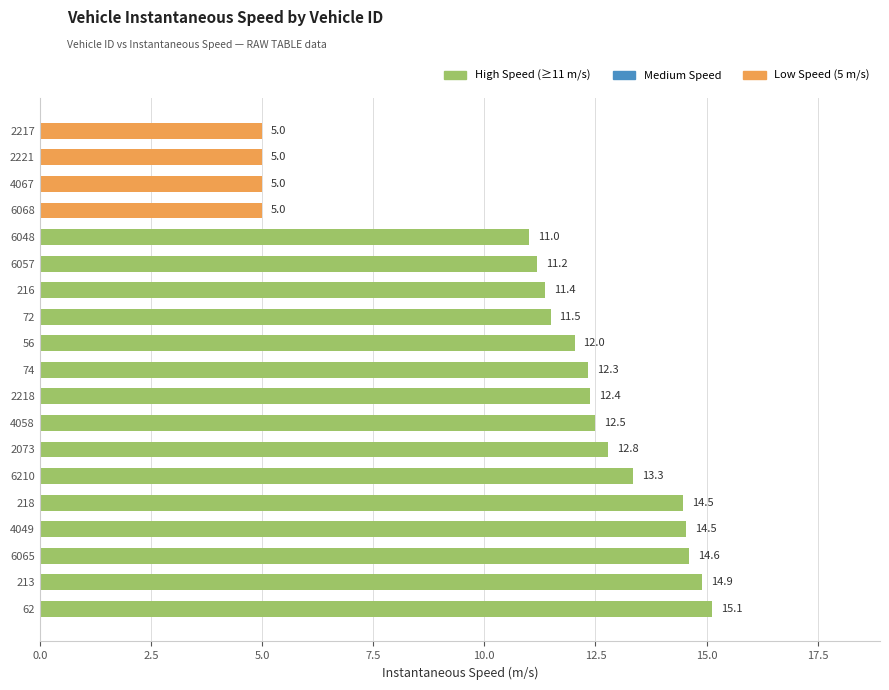

The chart shows a value of 6.7 at 4049. True or false?

False